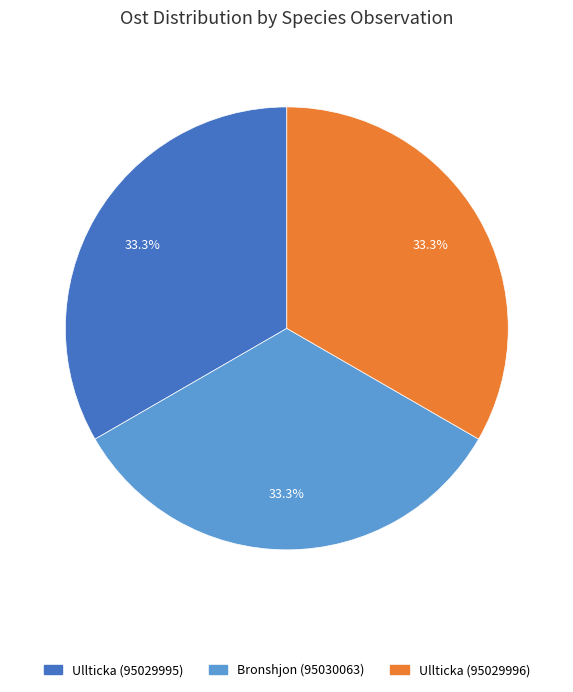

Is there any slice that represents more than half of the pie?

No